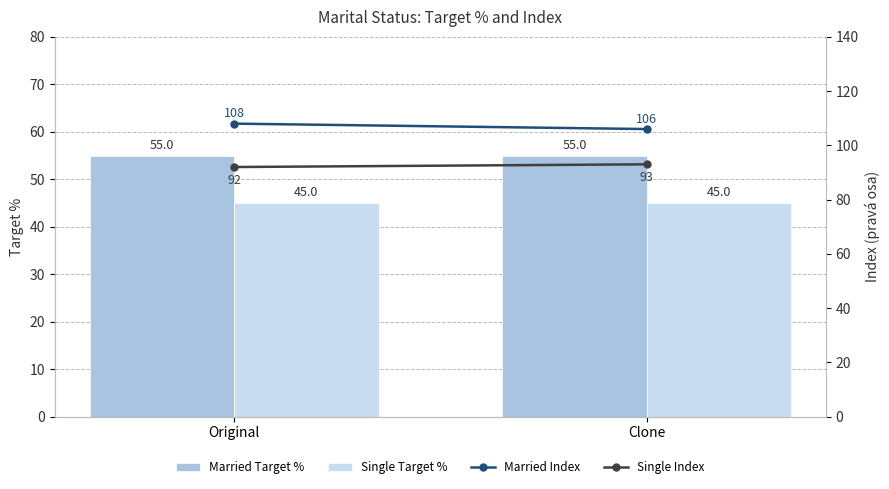

What is the total value across all series at Original?

300